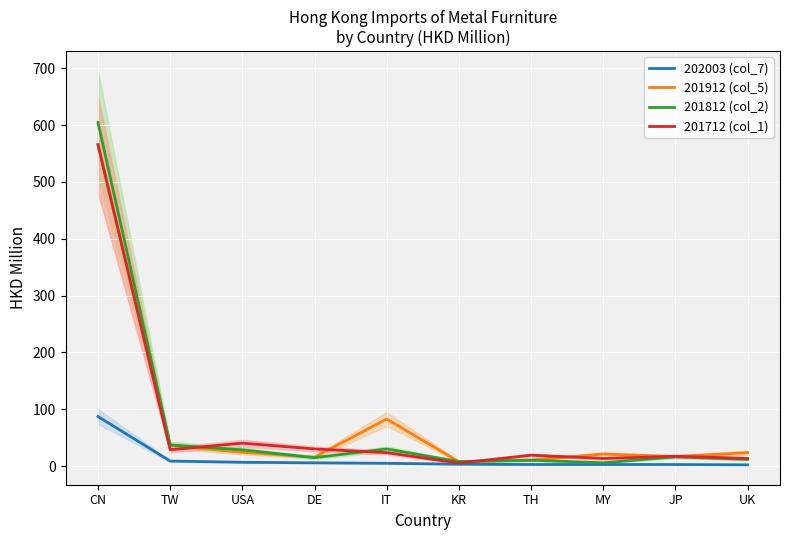

What is the label of the 7th point from the right?

DE